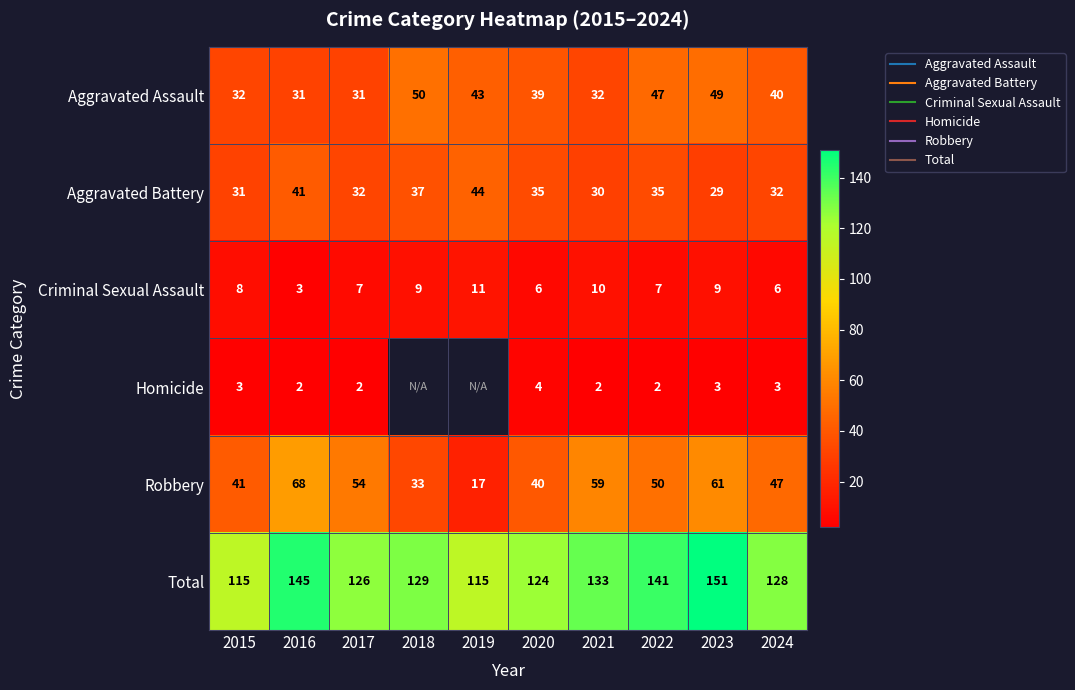

How many data points does each series have?

10